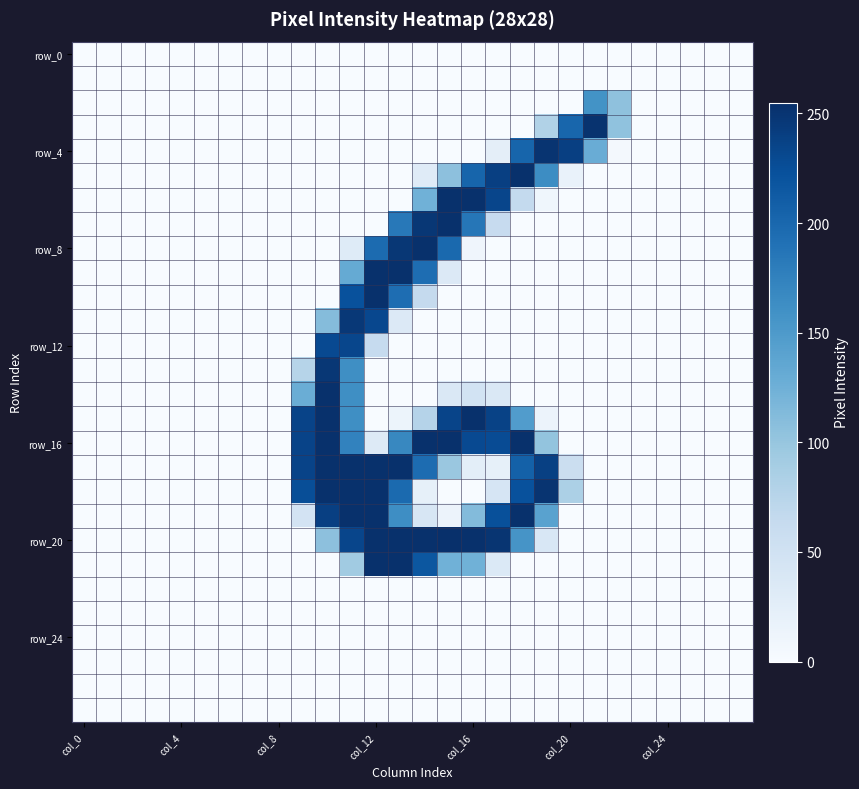

How many data points does each series have?

28